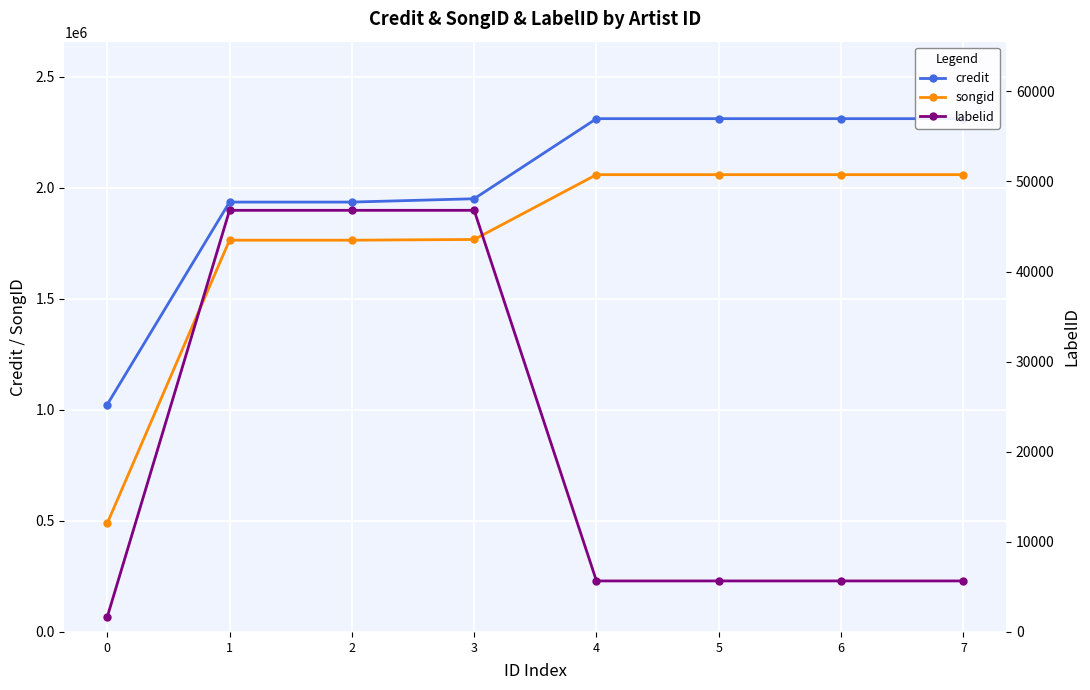

Is it true that credit equals 3030949 at 5?

False